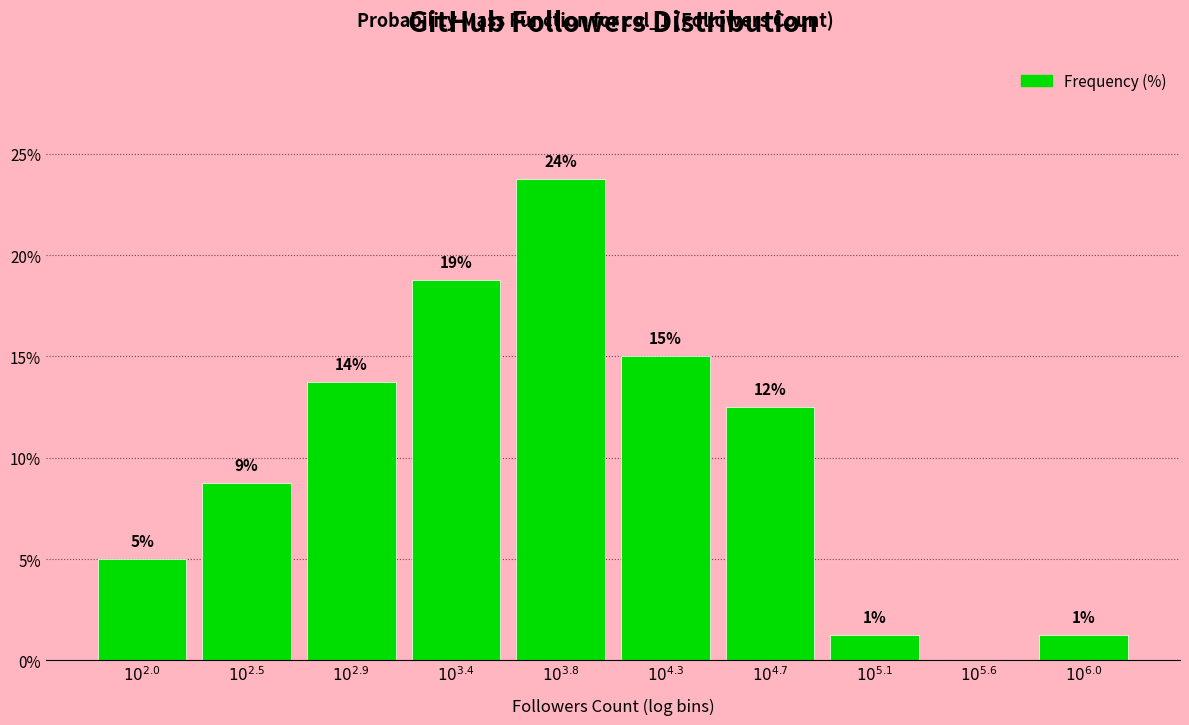

Are the bars horizontal?

No